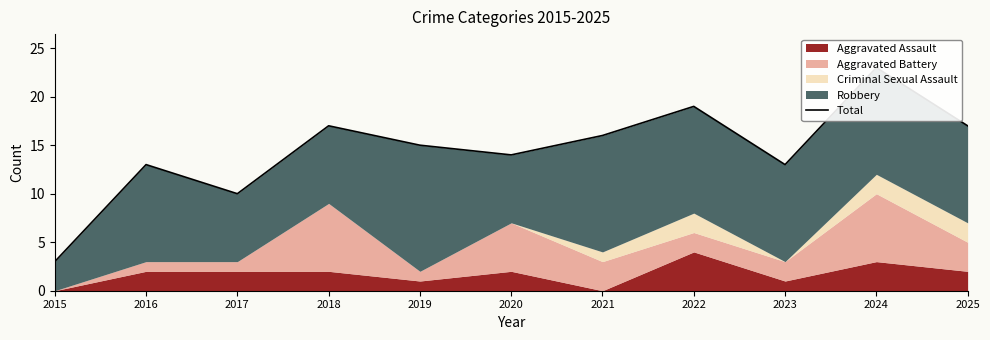

At which category does the chart reach its peak across all series?

2024